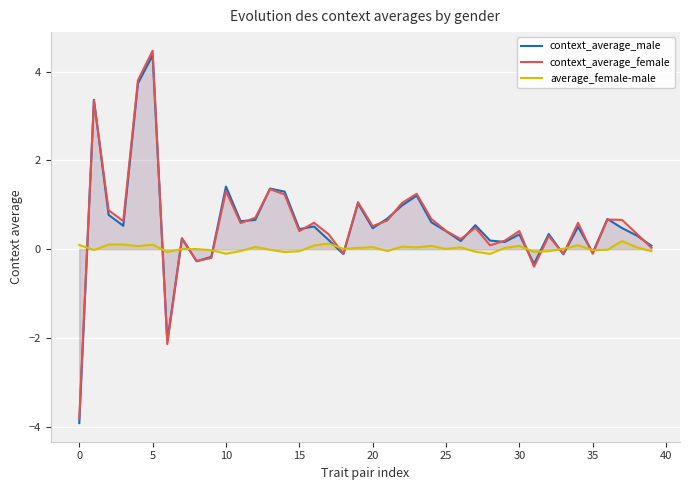

What are all the series names shown in the legend?

context_average_male, context_average_female, average_female-male